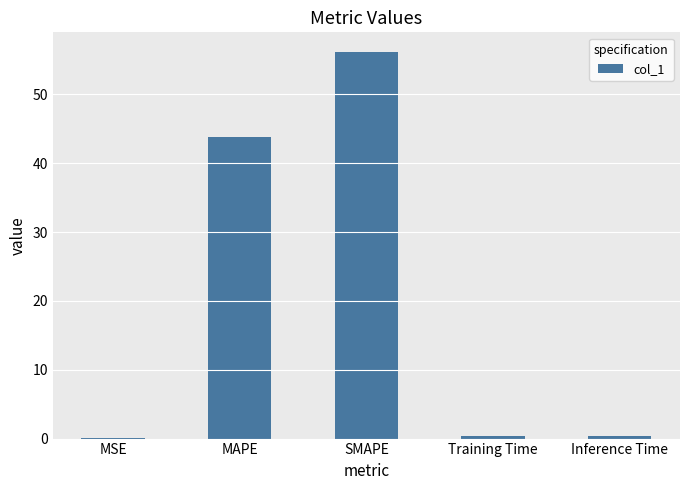

What is the difference between the values at SMAPE and MSE?

56.2